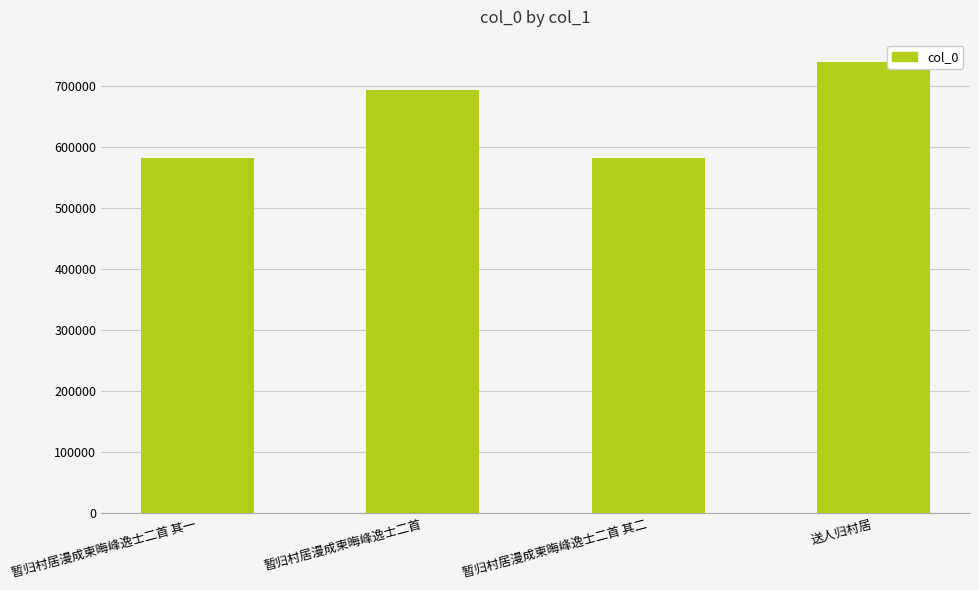

Between 送人归村居 and 暂归村居漫成柬晦峰逸士二首 其一, which is larger?

送人归村居